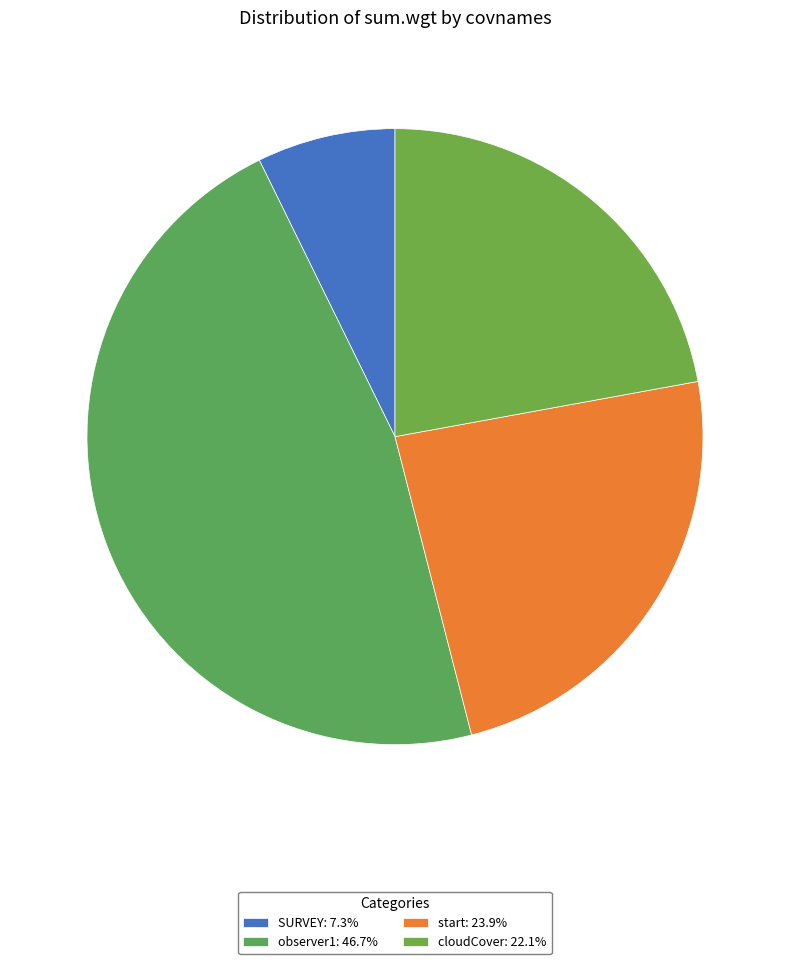

What percentage is the cloudCover slice, to the nearest percent?

22%